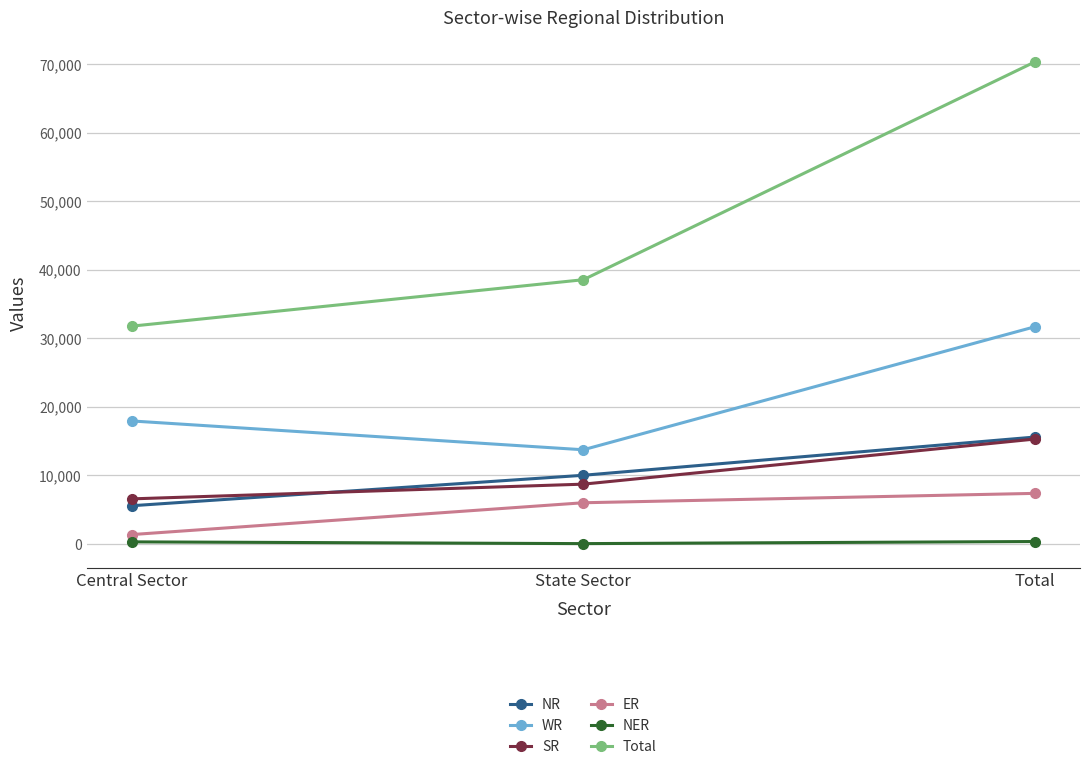

What is the average value of the NER series?

237